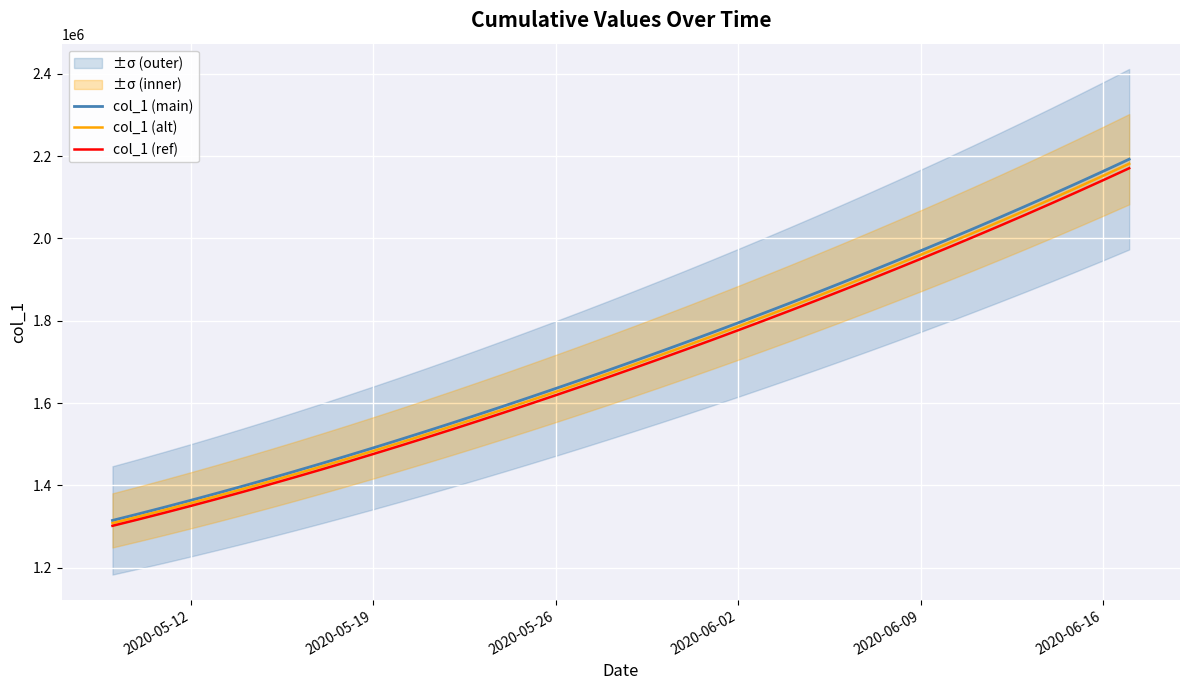

What is the maximum value for col_1 (alt)?

2181227.1